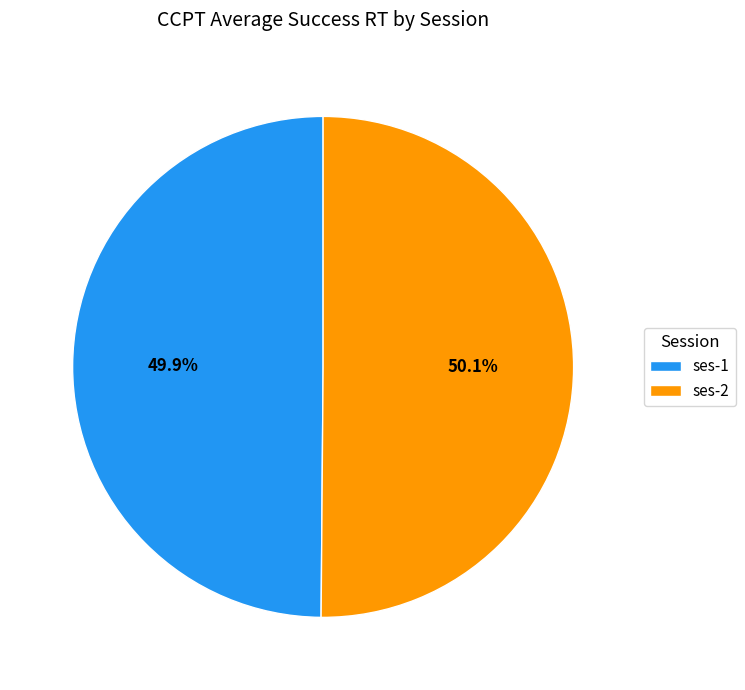

Approximately how many times larger is the value at ses-1 compared to ses-2?

1.0